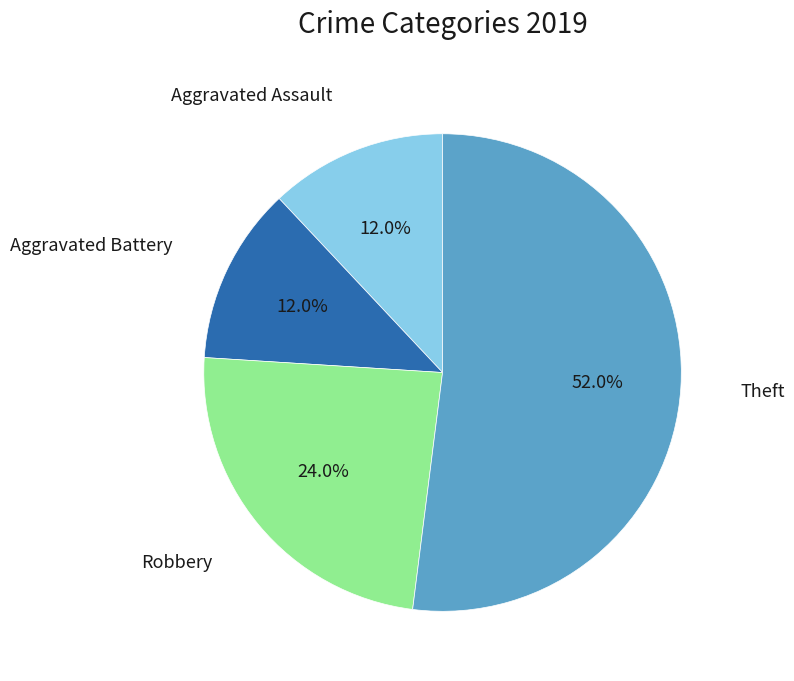

How many segments does this pie chart have?

4